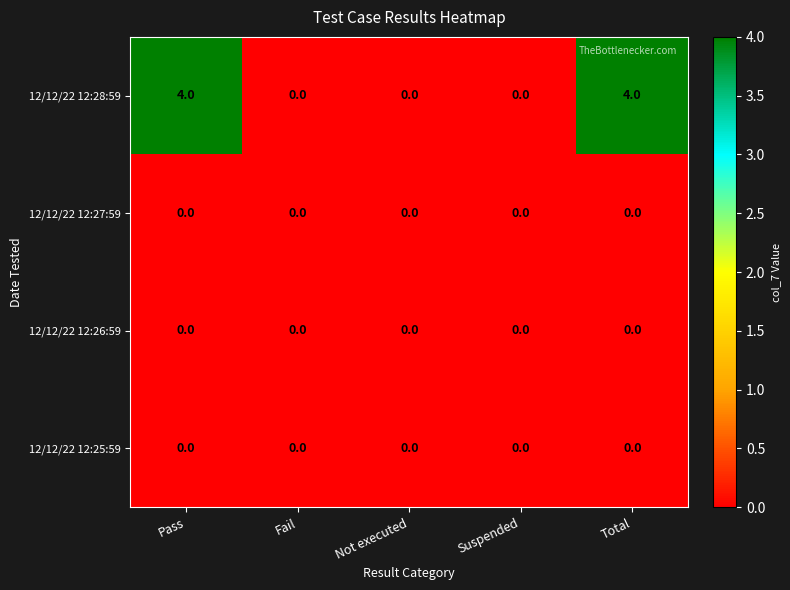

What is the sum of the 12/12/22 12:28:59 values at Fail and Pass?

4